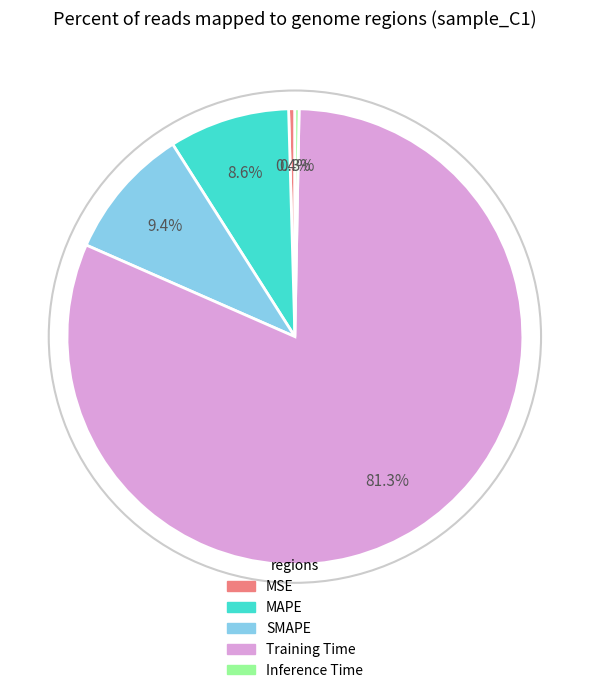

What is the largest slice in the pie chart?

Training Time